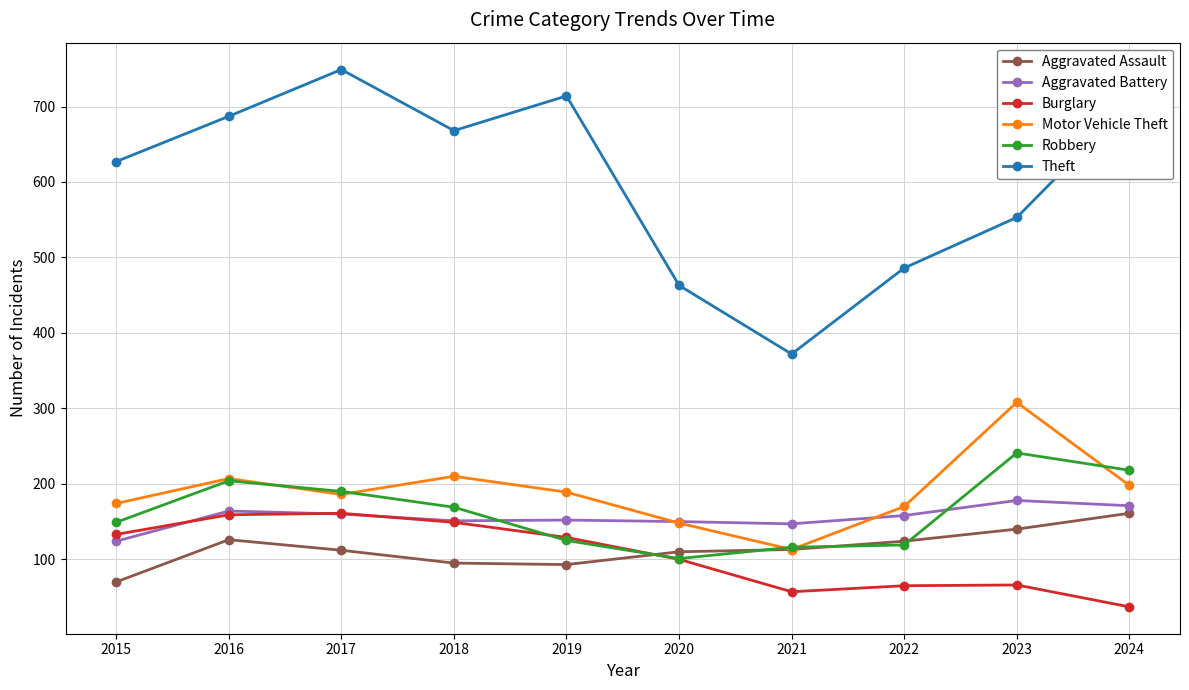

What is the difference between the maximum and minimum values in the Theft series?

377